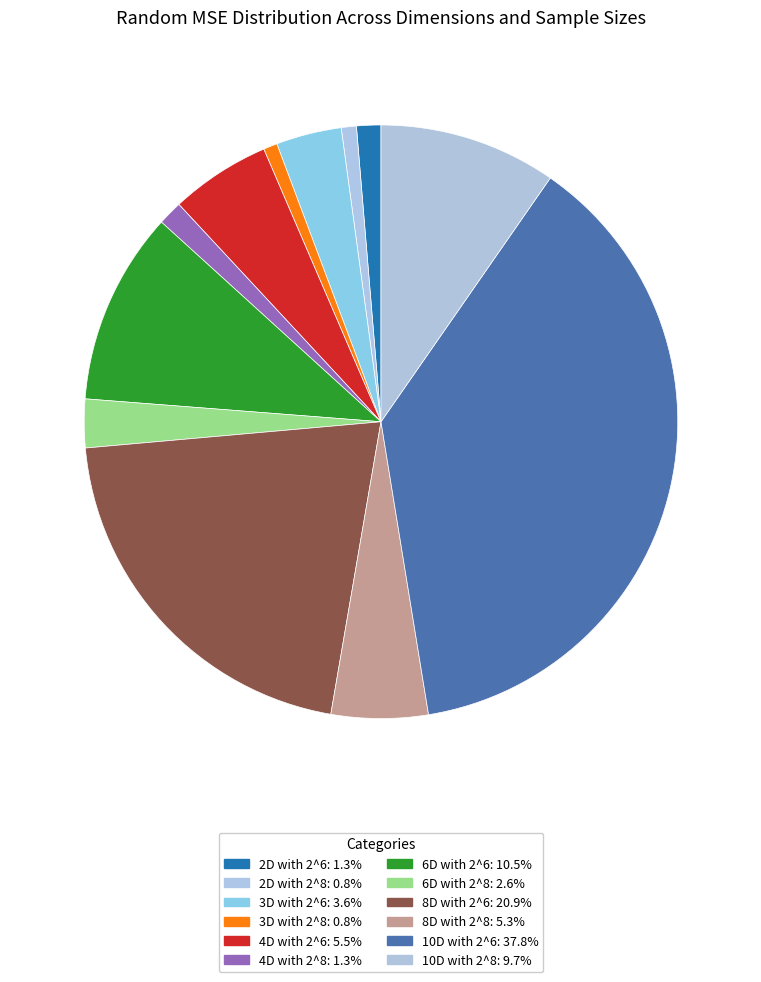

Which category has the smallest portion of the pie?

3D with 2^8